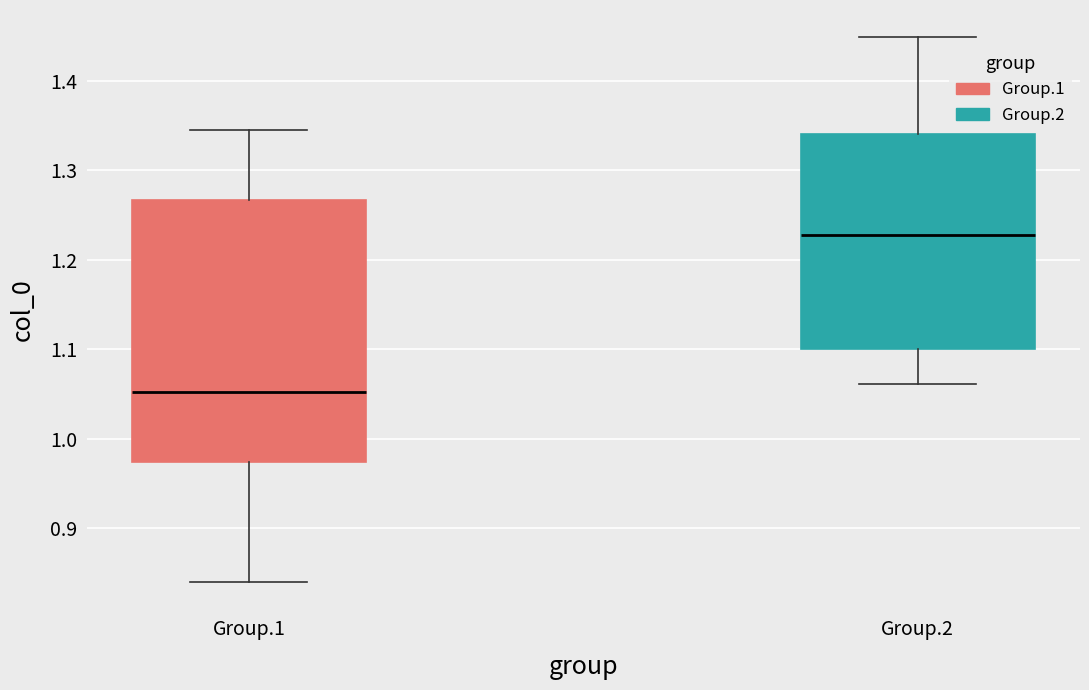

Reading left to right, read every box against the y-axis: the position of its median line, the range the box covers, and the ends of its whiskers. The values are not printed on the chart, so give them approximately, as read against the axis.

Group.1: median 1.05, box 0.97 to 1.27, whiskers 0.84 to 1.35
Group.2: median 1.23, box 1.10 to 1.34, whiskers 1.06 to 1.45